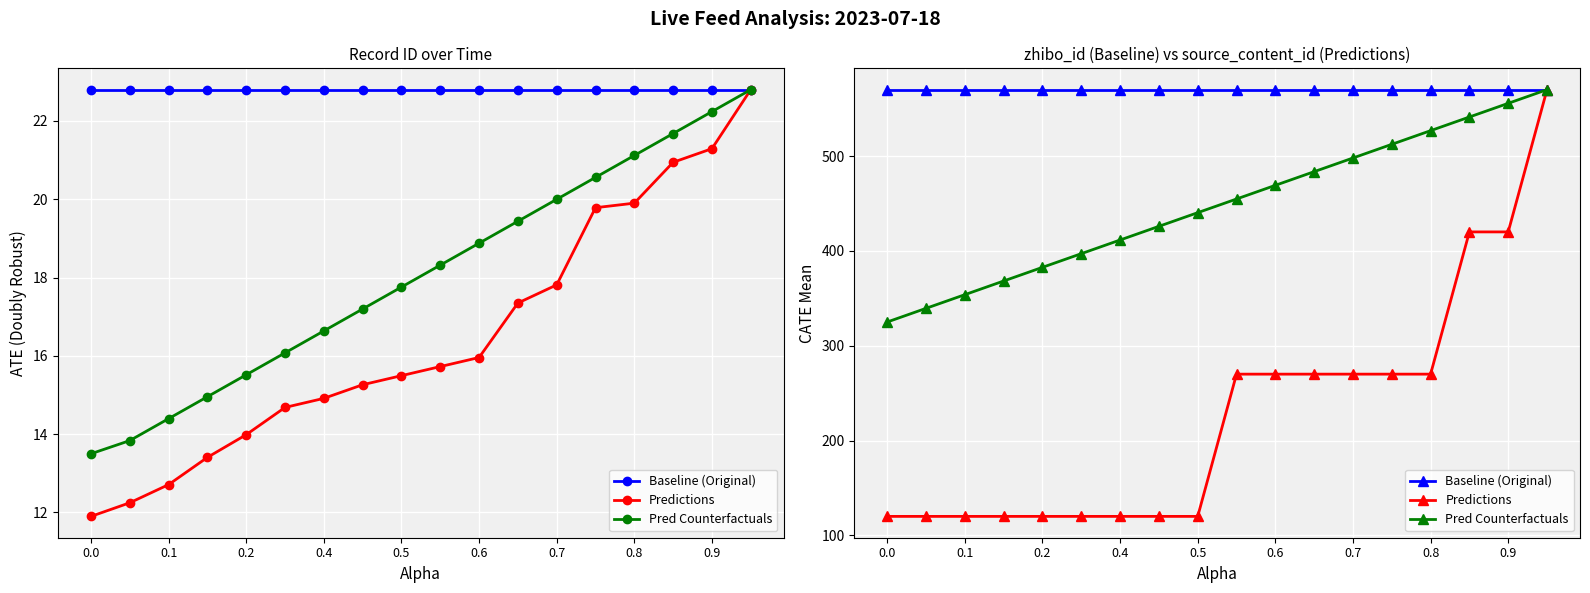

The value of Pred Counterfactuals at 0.6 is 316.3. True or false?

False